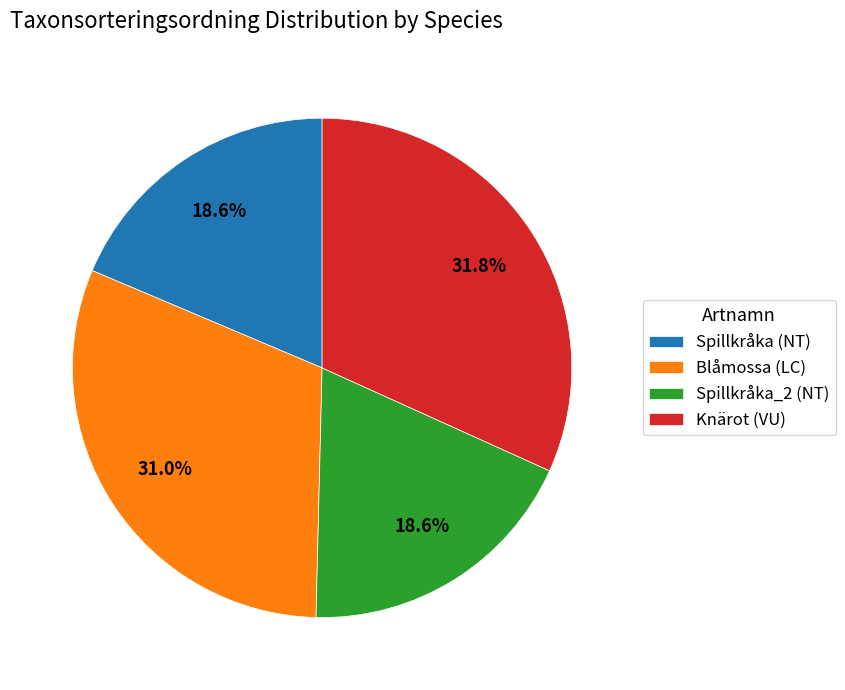

Is Spillkråka (NT) the majority of the pie?

No